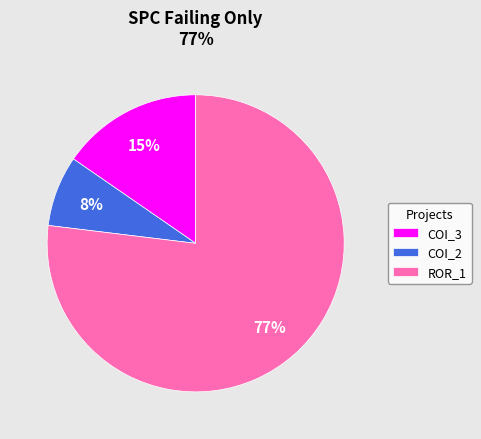

Rank the categories by value from lowest to highest.

COI_2, COI_3, ROR_1